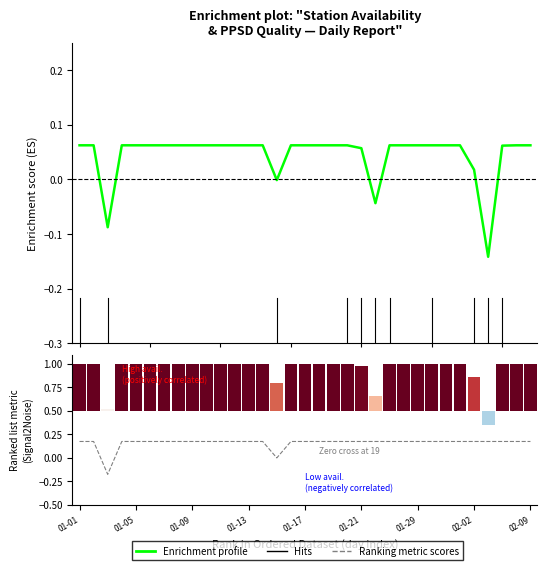

How many values in p_ppsd are below zero?

1